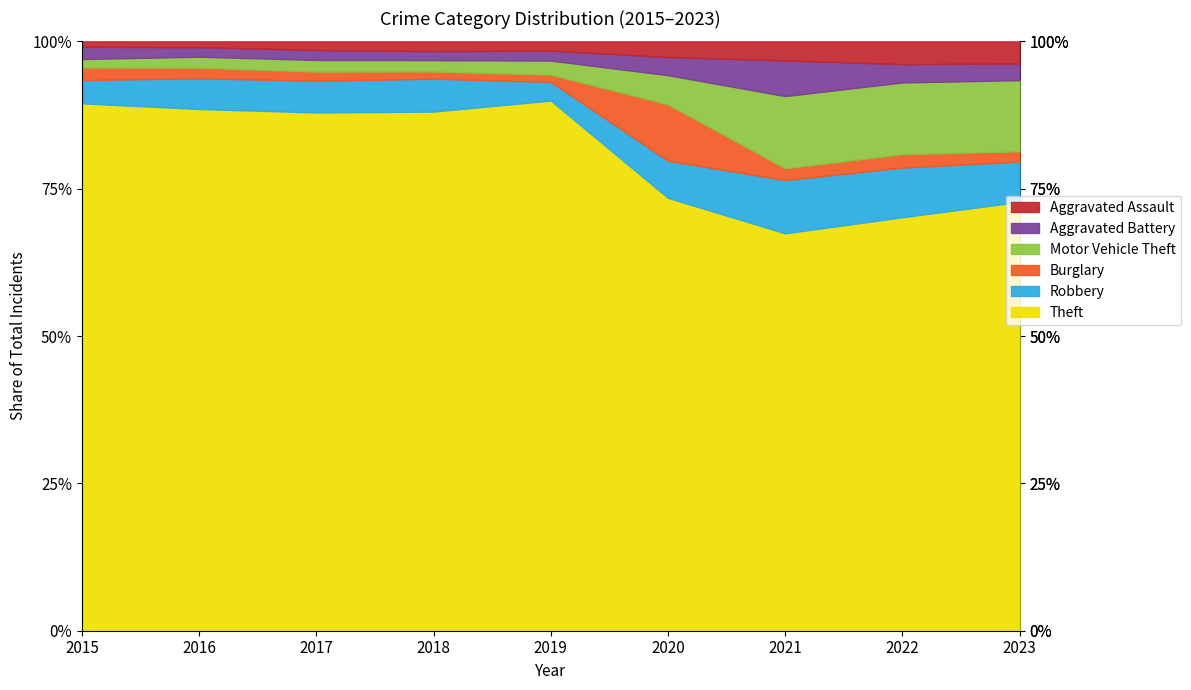

What is the sum of all Aggravated Battery values?

378